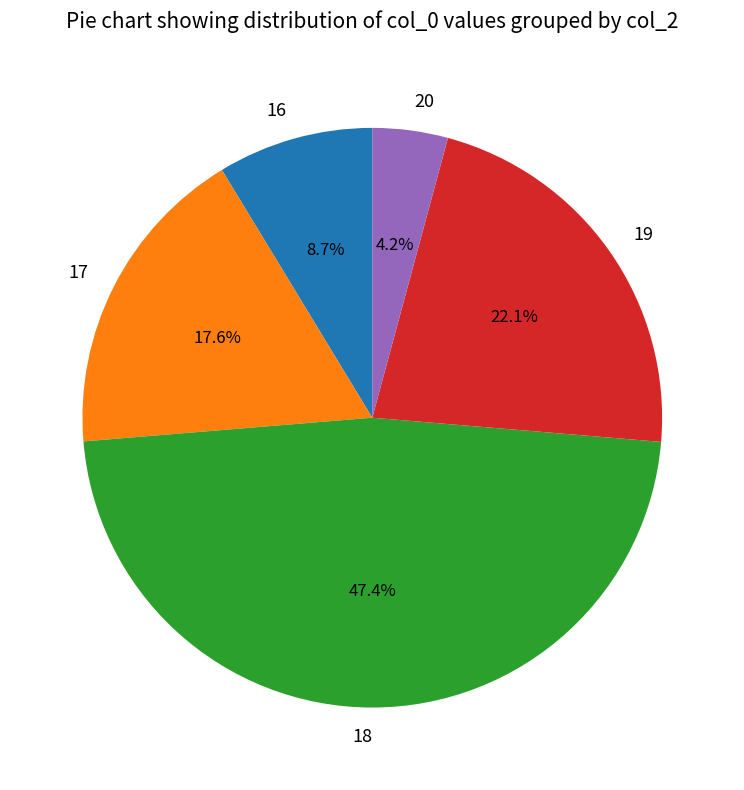

Does any single category account for the majority?

No